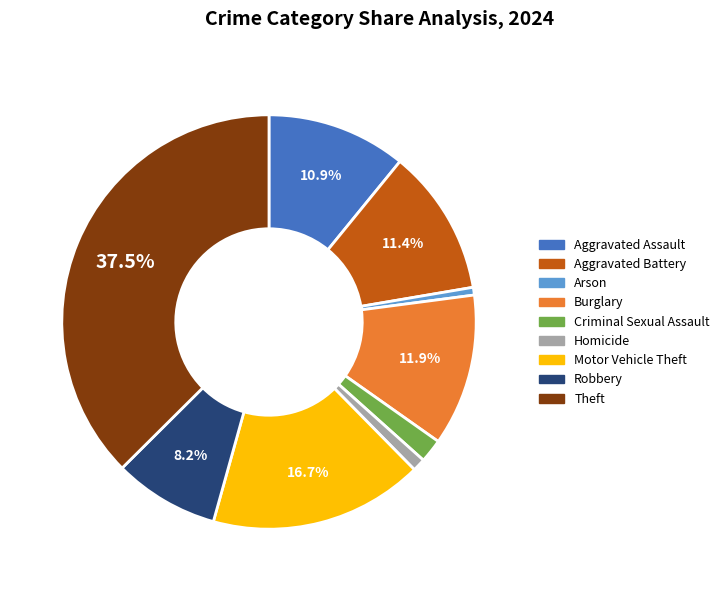

Which slice is the largest?

Theft